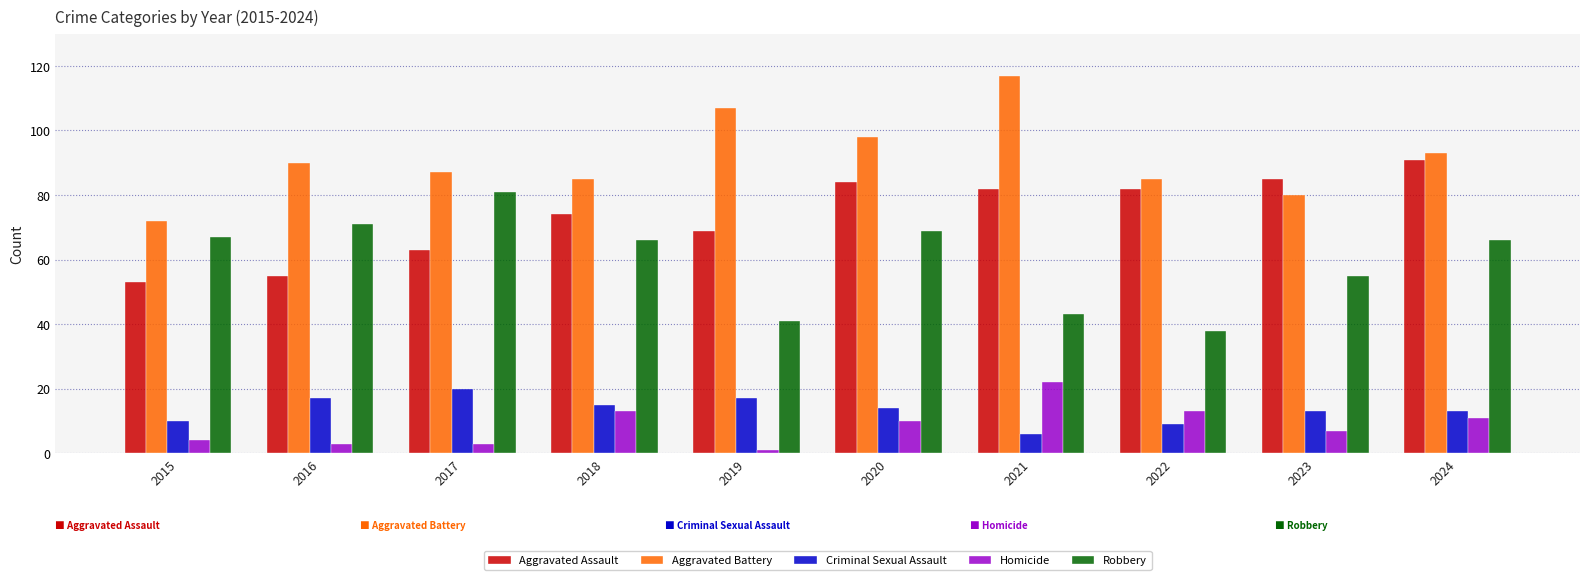

The value of Homicide at 2021 is 15. True or false?

False